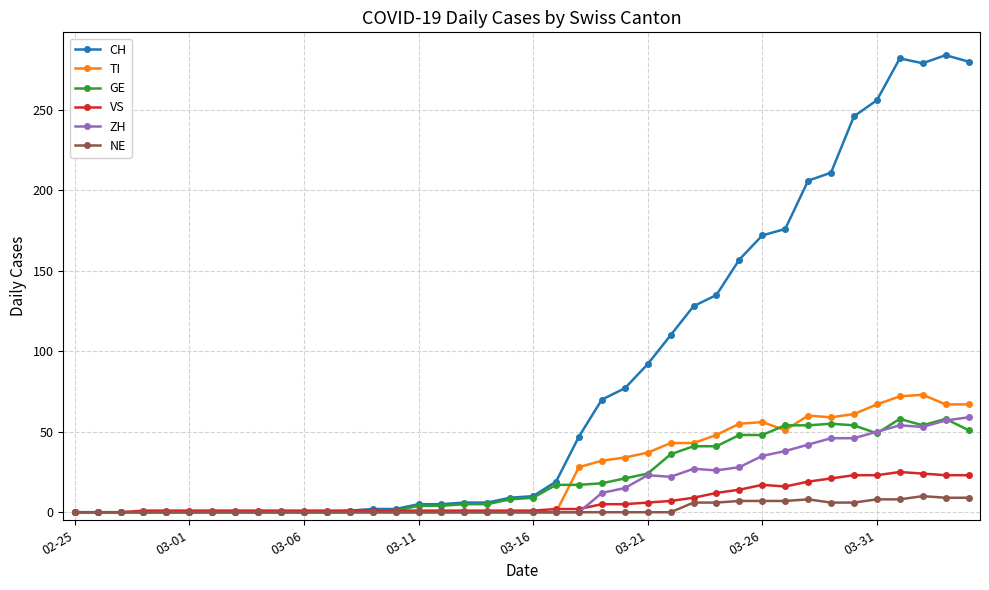

What is the sum of all GE values?

835